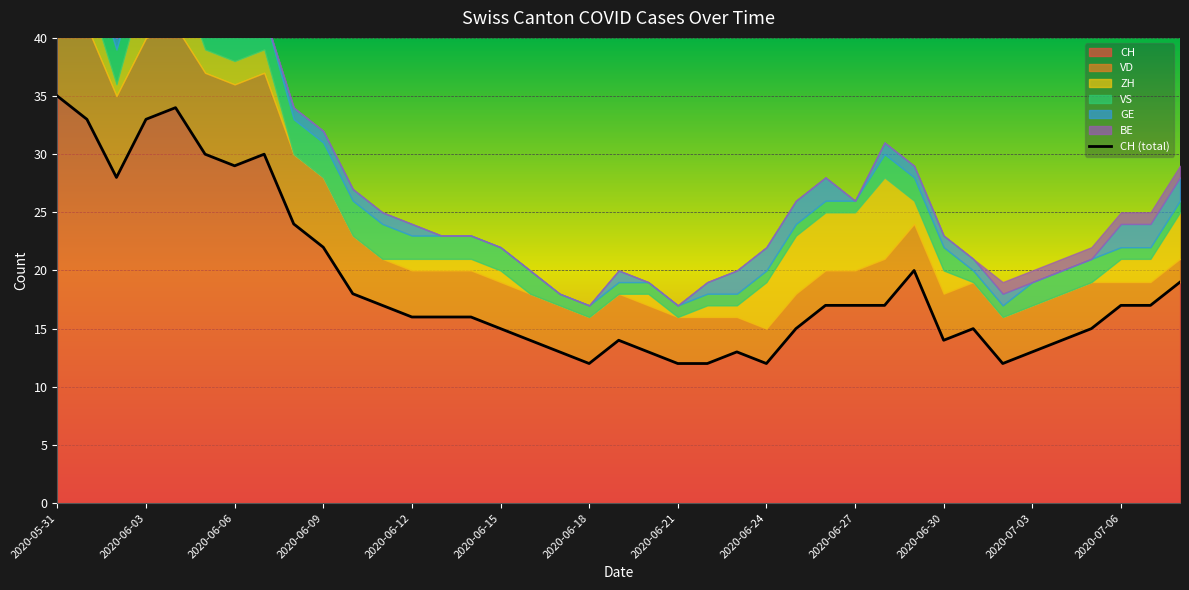

Is it true that CH equals 14 at 2020-06-09?

False